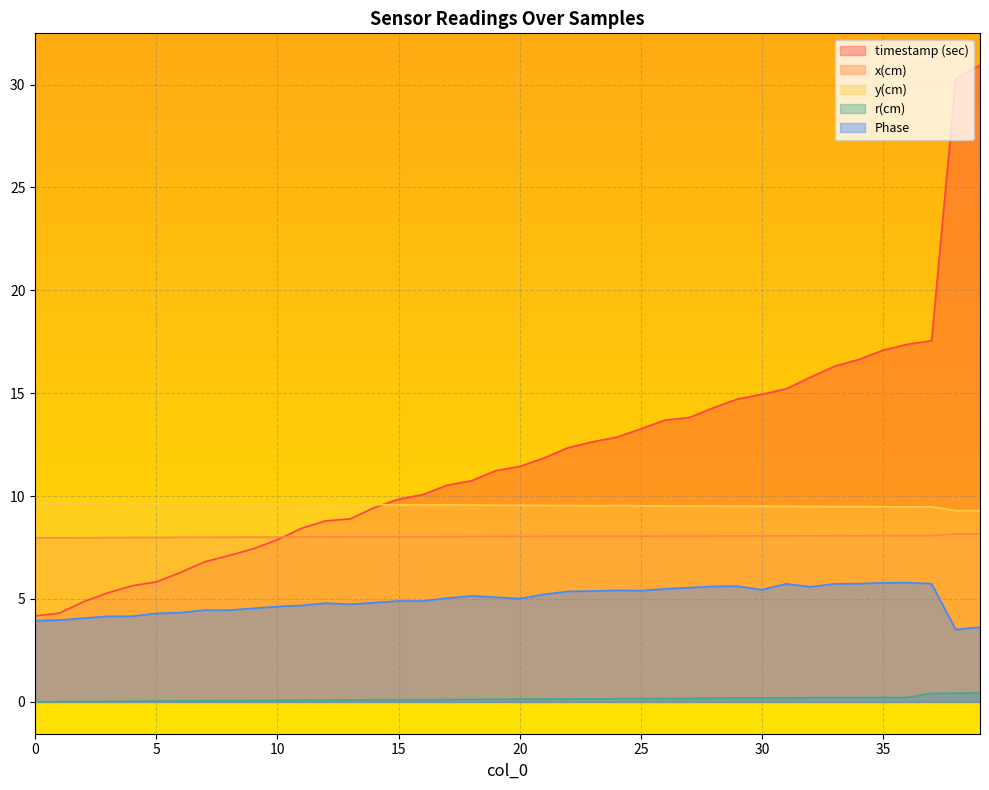

How many values in the timestamp (sec) series are below 11?

19